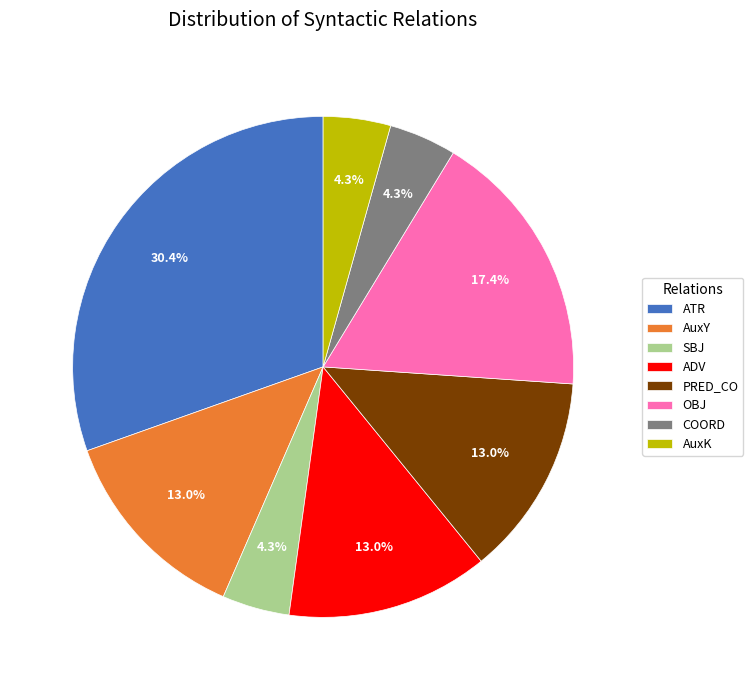

How many segments does this pie chart have?

8